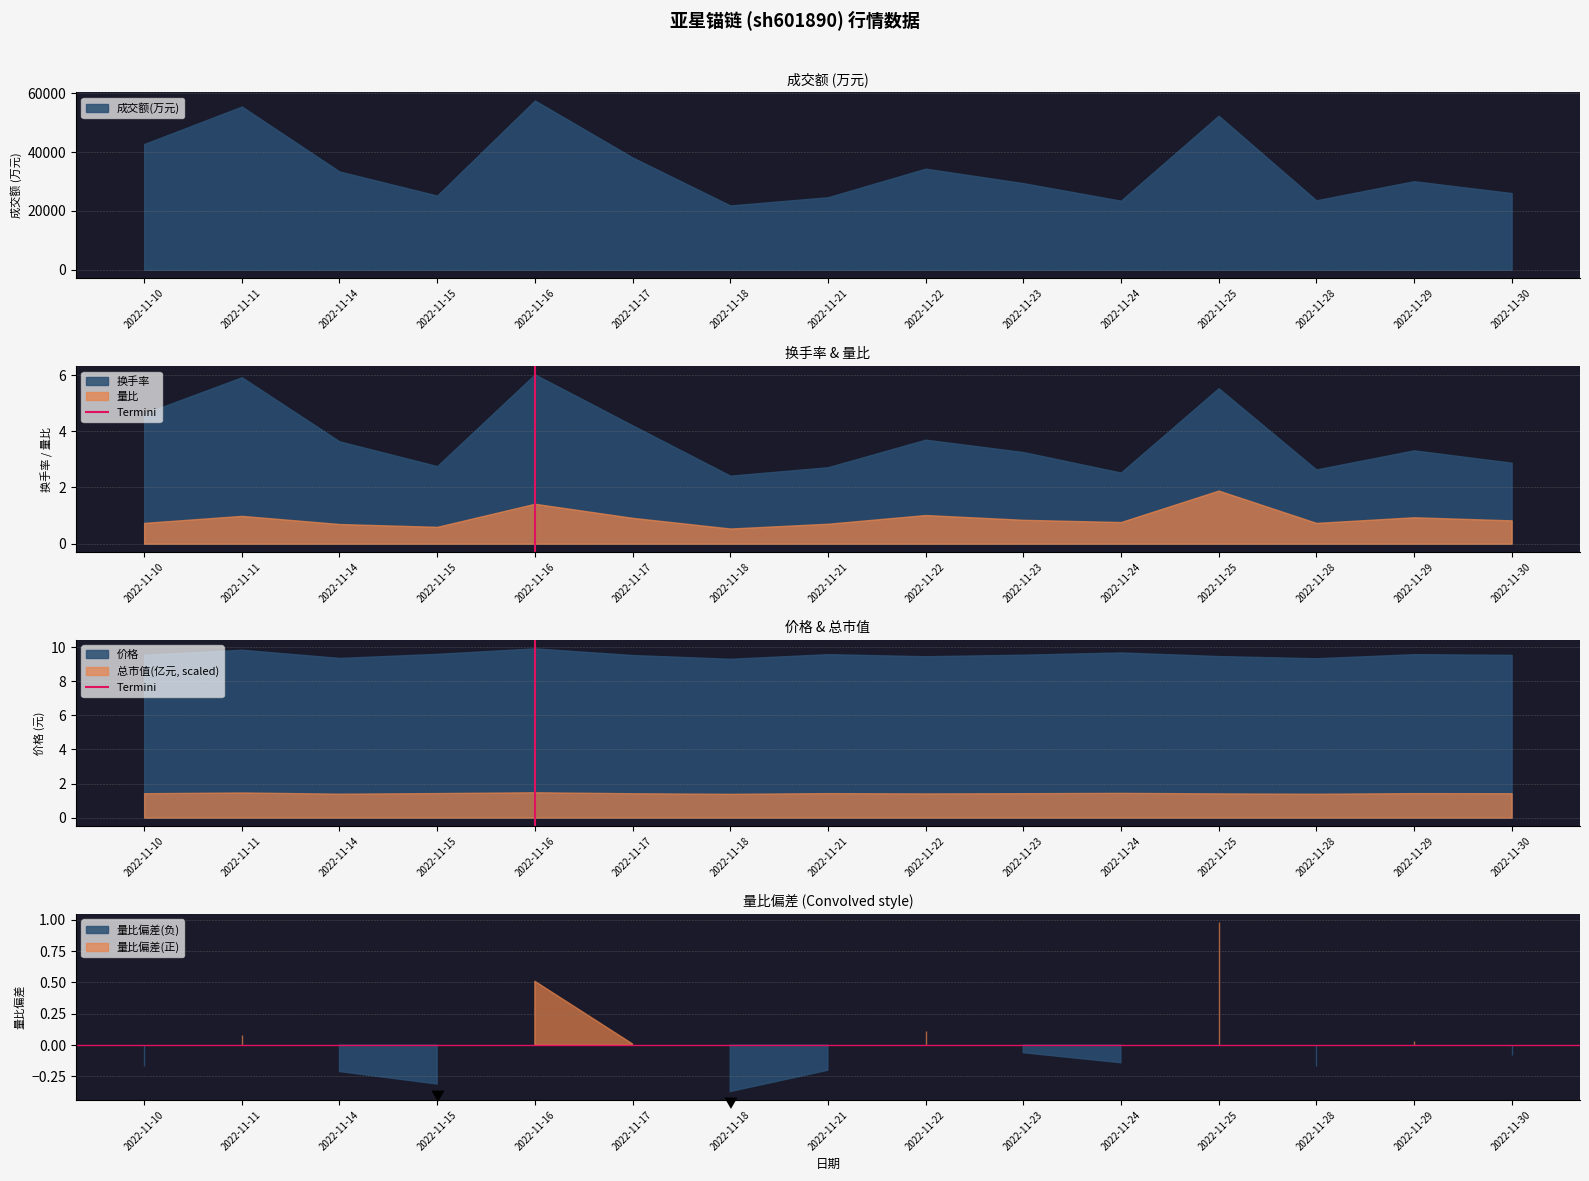

Is it true that the value at 2022-11-11 is 1?

True